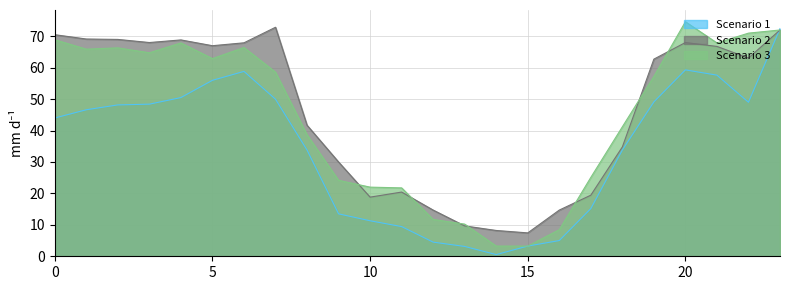

At which label is Scenario 2 closest to 40?

8